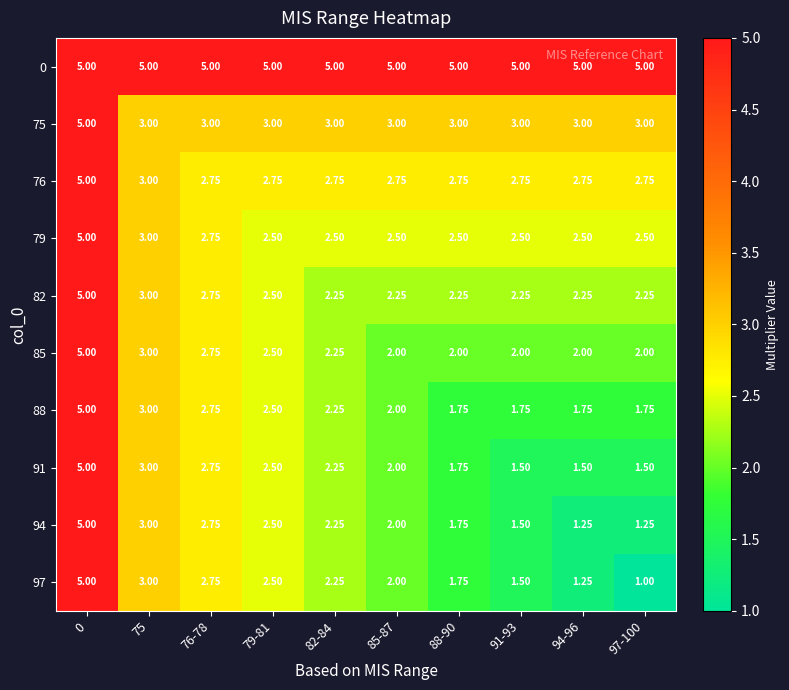

Is the value of 85 at 85-87 greater than the value of 75 at 75?

No